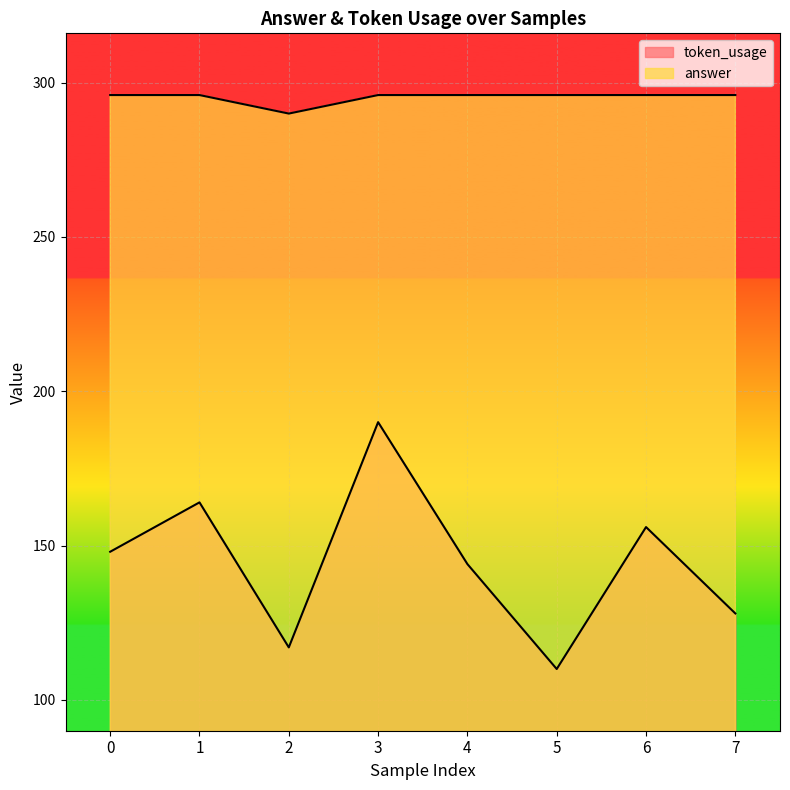

Which category has the lowest value across all series?

5